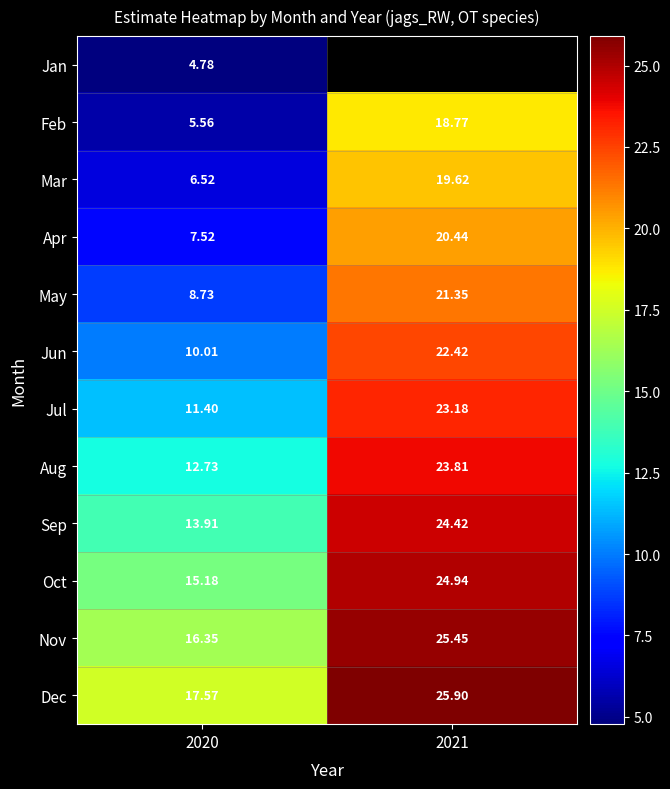

What is the spread (max minus min) of values at 2020?

12.8